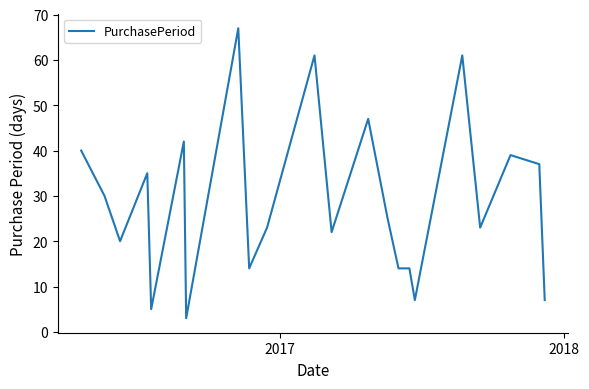

What is the difference between the maximum and minimum values?

64